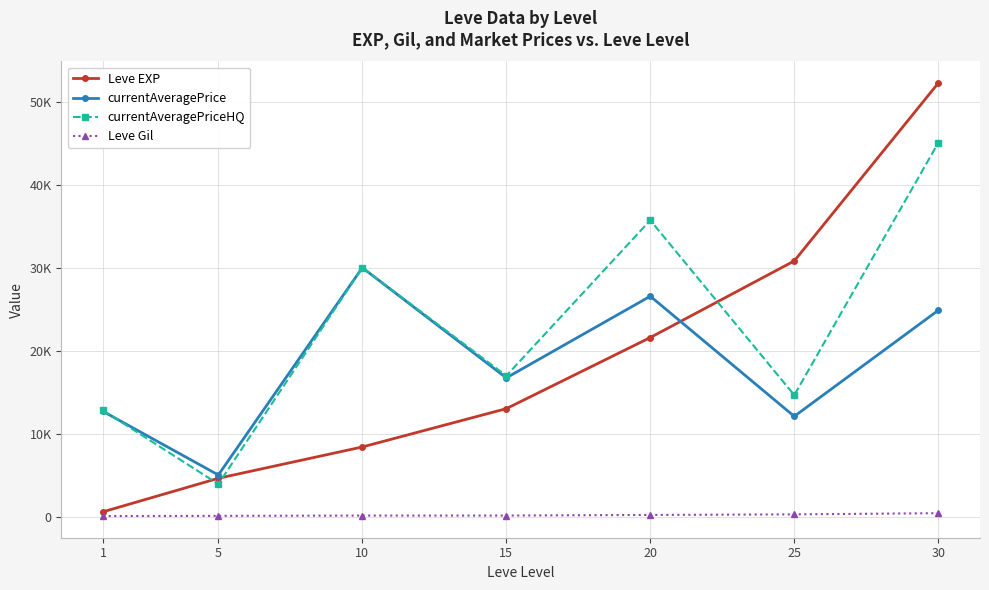

True or false: currentAveragePriceHQ has a value of 1184.7 at 5.

False